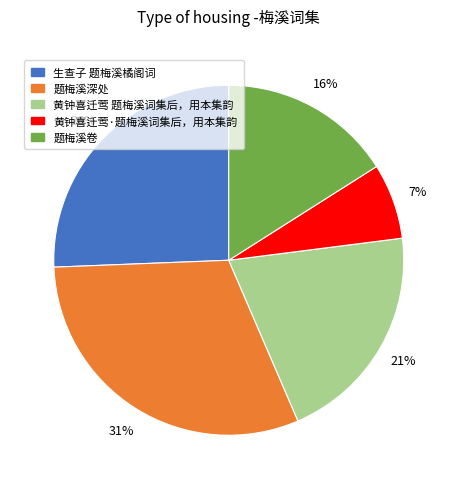

What percentage is the 黄钟喜迁莺·题梅溪词集后，用本集韵 slice, to the nearest percent?

7%